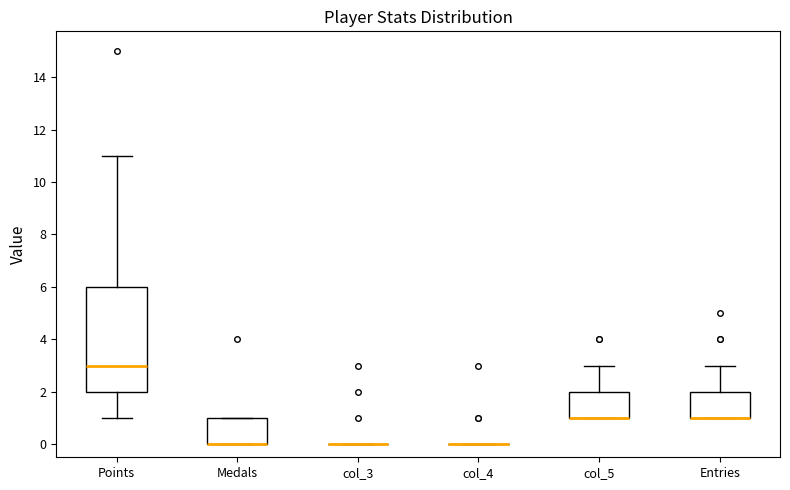

Reading left to right, read every box against the y-axis: the position of its median line, the range the box covers, and the ends of its whiskers. The values are not printed on the chart, so give them approximately, as read against the axis.

Points: median 3, box 2 to 6, whiskers 1 to 11
Medals: median 0 (drawn on the box's lower edge), box 0 to 1, whiskers 0 to 1
col_3: box collapsed to a line at 0, whiskers 0 to 0
col_4: box collapsed to a line at 0, whiskers 0 to 0
col_5: median 1 (drawn on the box's lower edge), box 1 to 2, whiskers 1 to 3
Entries: median 1 (drawn on the box's lower edge), box 1 to 2, whiskers 1 to 3